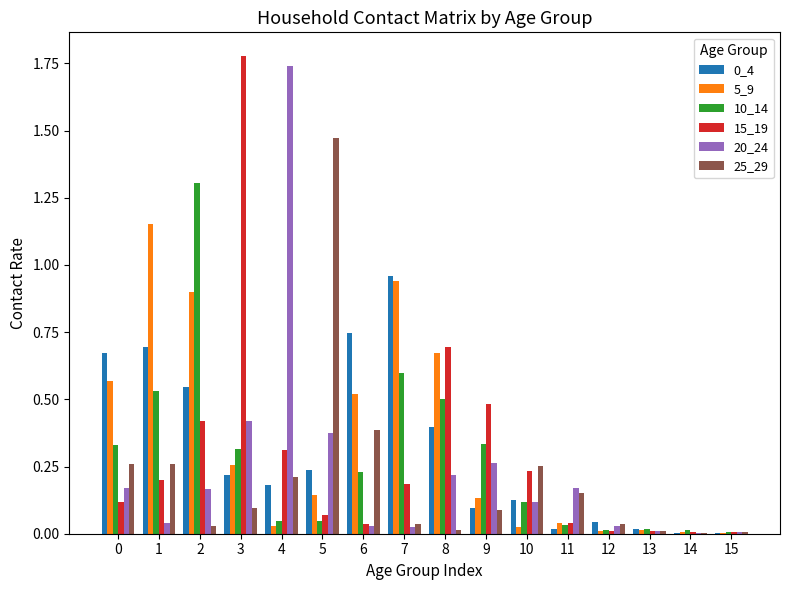

Is the value of 20_24 at 12 greater than the value of 0_4 at 0?

No